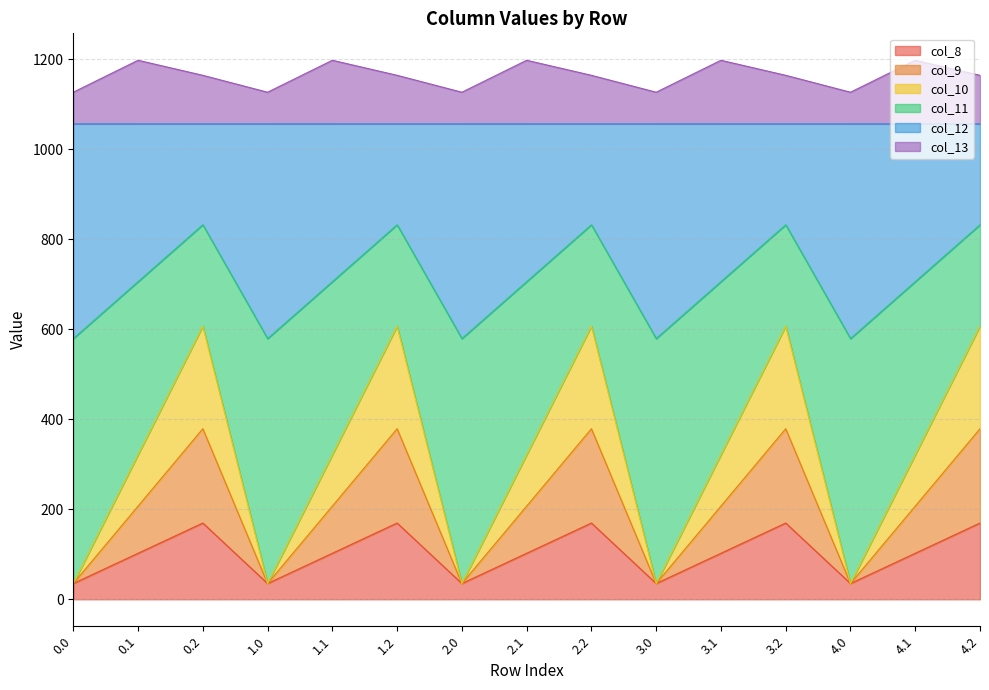

True or false: col_8 has a value of 35.0 at 4.0.

True